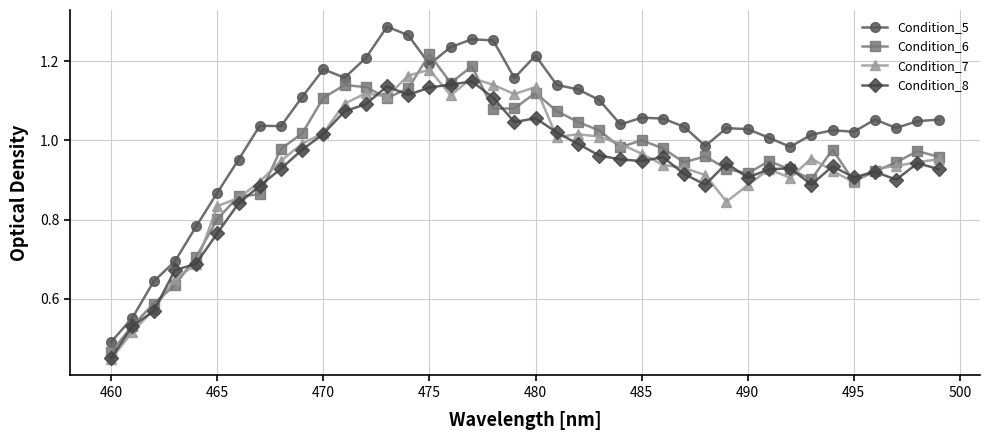

Is this an area chart (filled region under the line)?

No